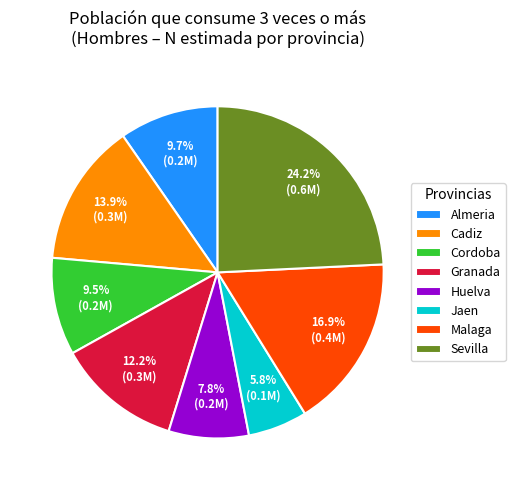

Does Cordoba account for over 50% of the chart?

No